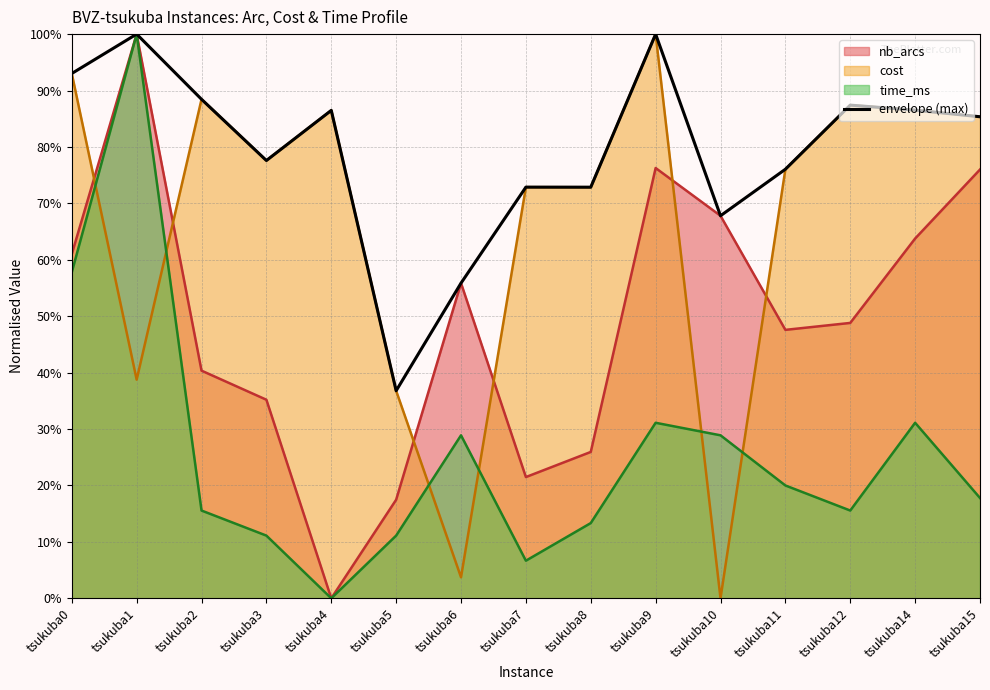

Which label corresponds to the smallest value in the chart?

tsukuba5